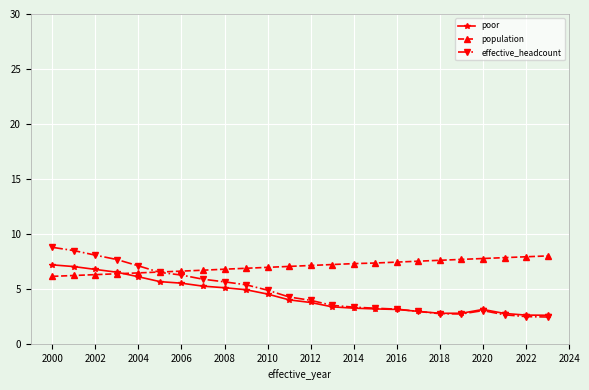

How many series are shown in this chart?

3